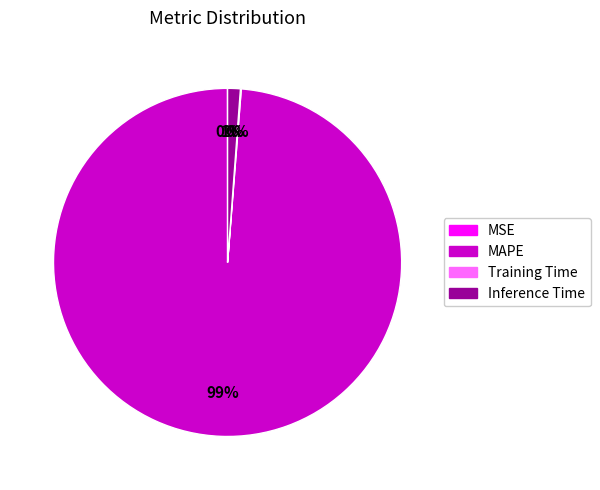

To the nearest percent, what is the average slice percentage?

25%